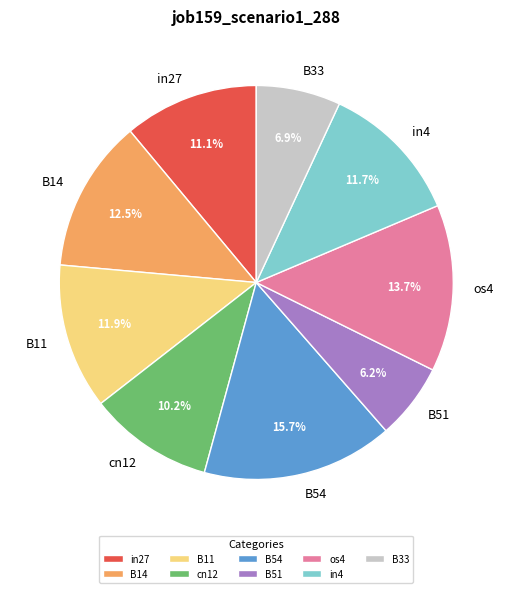

Which has a higher value, B54 or B51?

B54